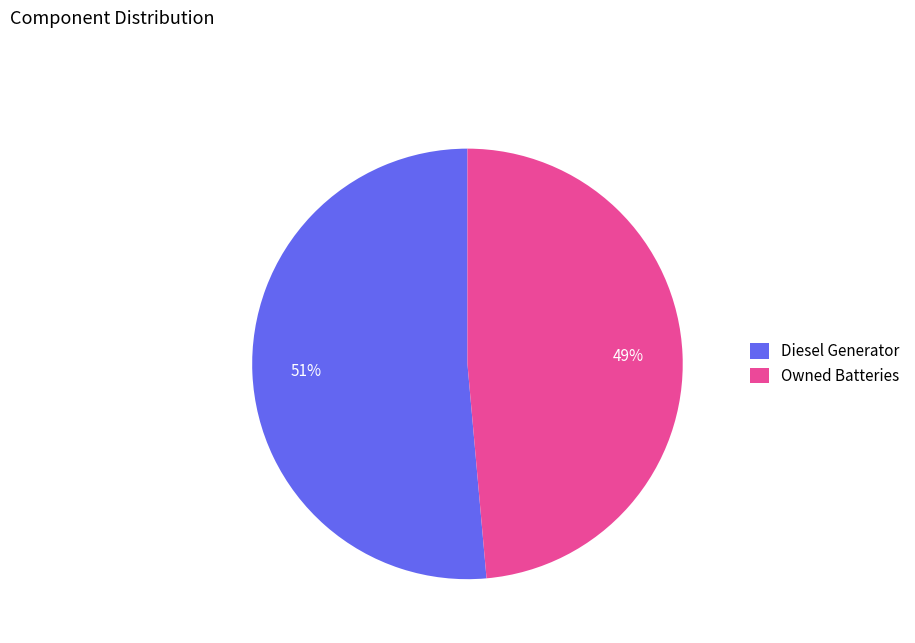

Rank the categories by value from lowest to highest.

Owned Batteries, Diesel Generator